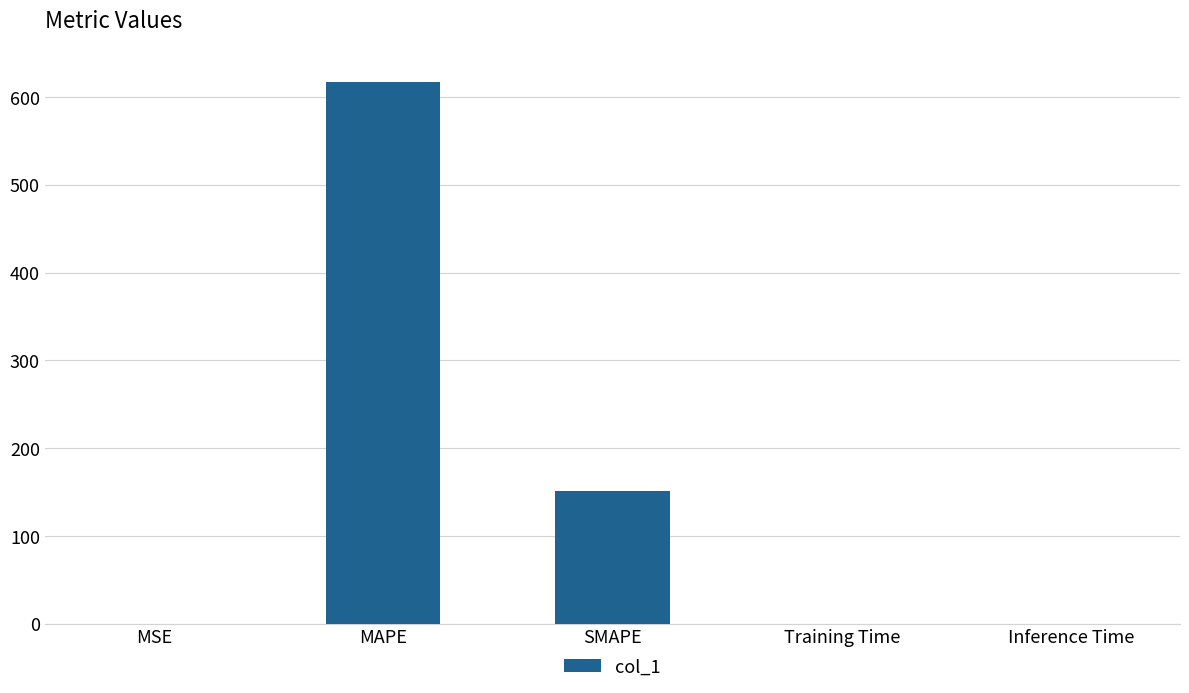

What is the sum of all values?

768.3